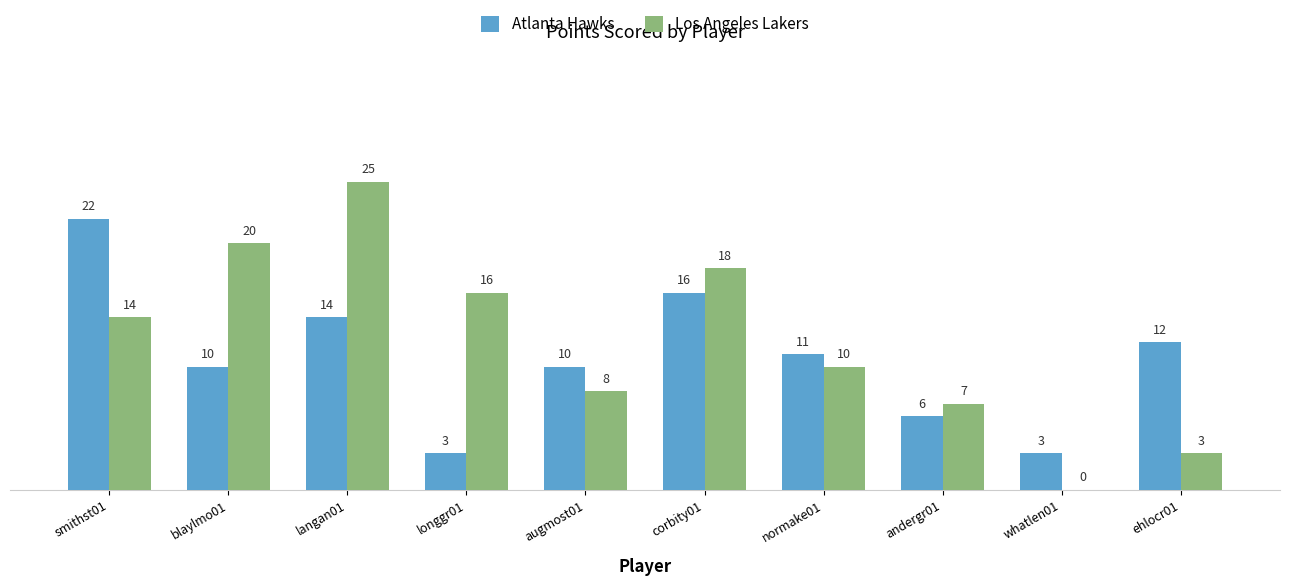

Between blaylmo01 and longgr01, which series saw the biggest shift?

Atlanta Hawks